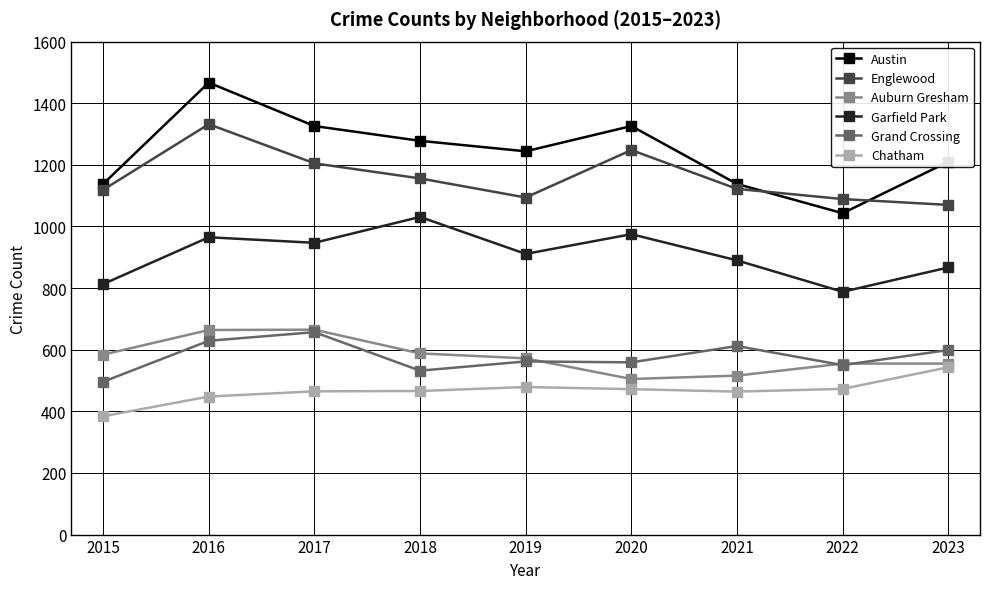

What is the sum of all Garfield Park values?

8187